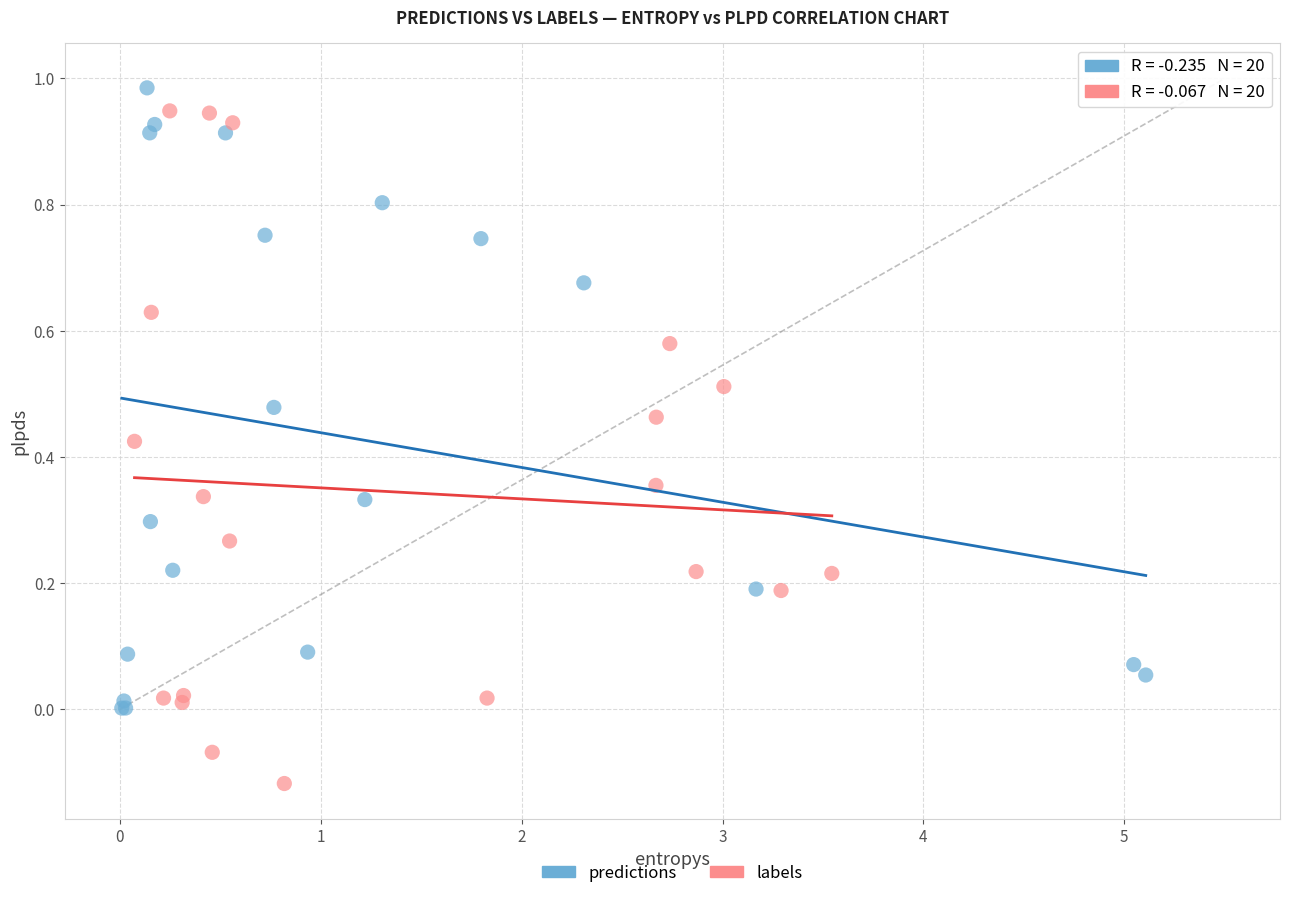

Which series contains the highest Y value?

predictions